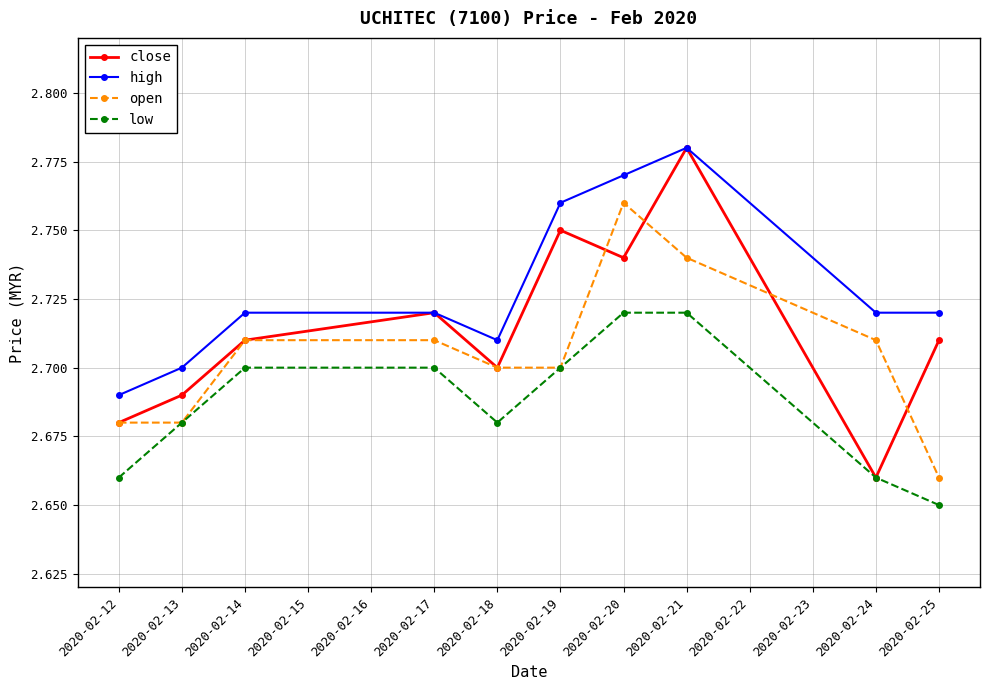

The close series shows 2.7 at 2020-02-20. True or false?

True